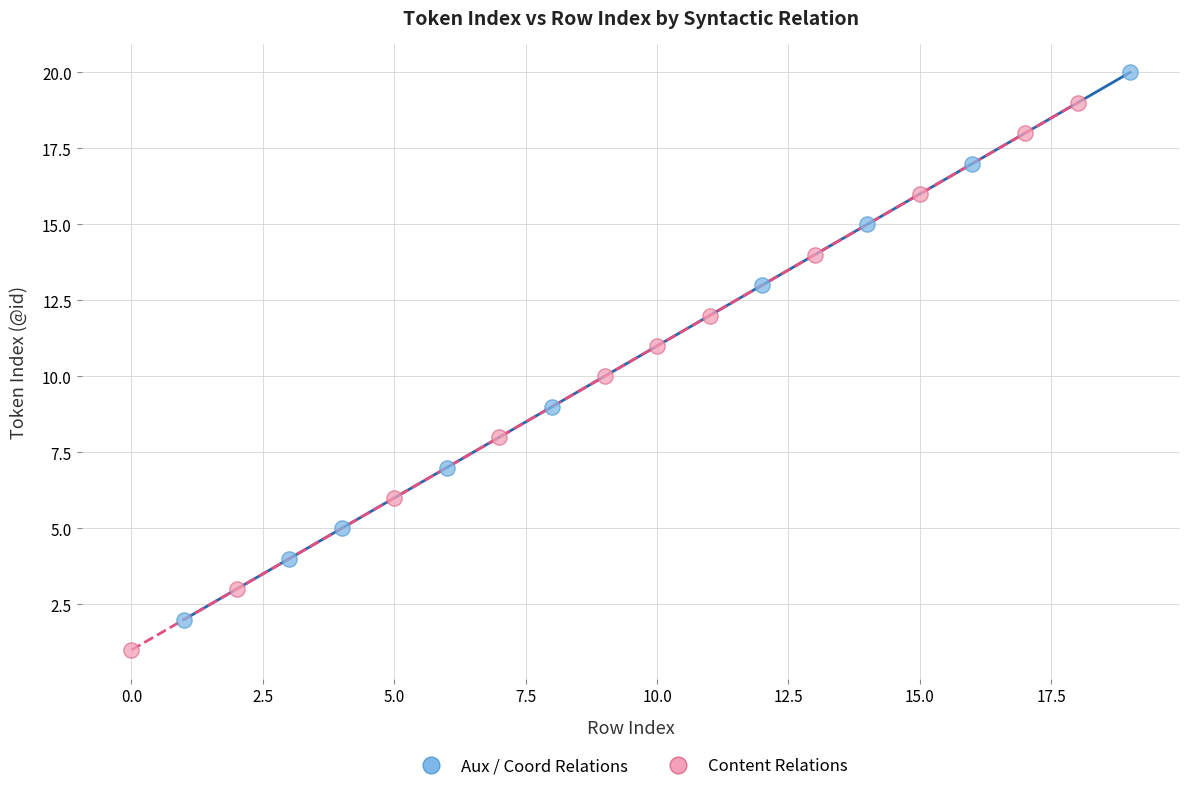

Which series reaches the minimum Y coordinate?

Content Relations